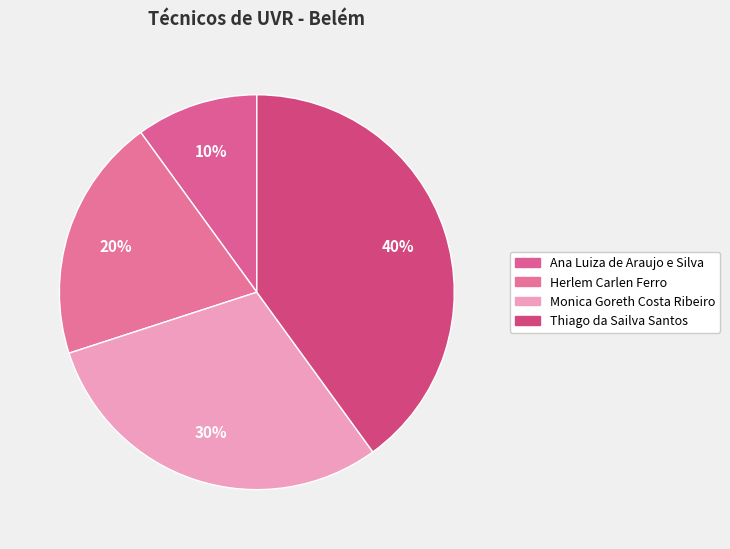

How many segments does this pie chart have?

4